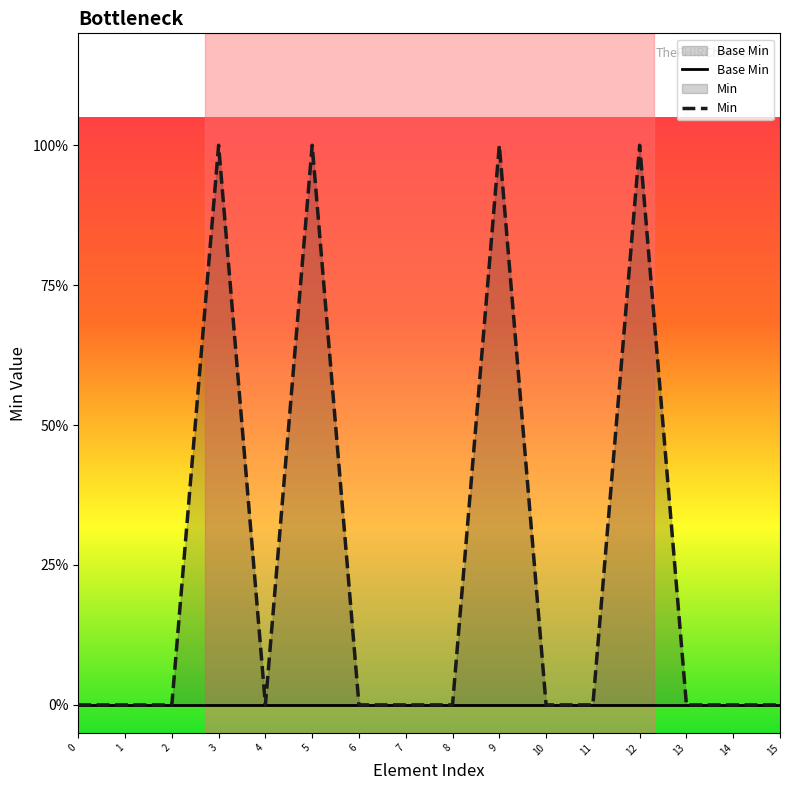

At which category is the sum across all series the highest?

3